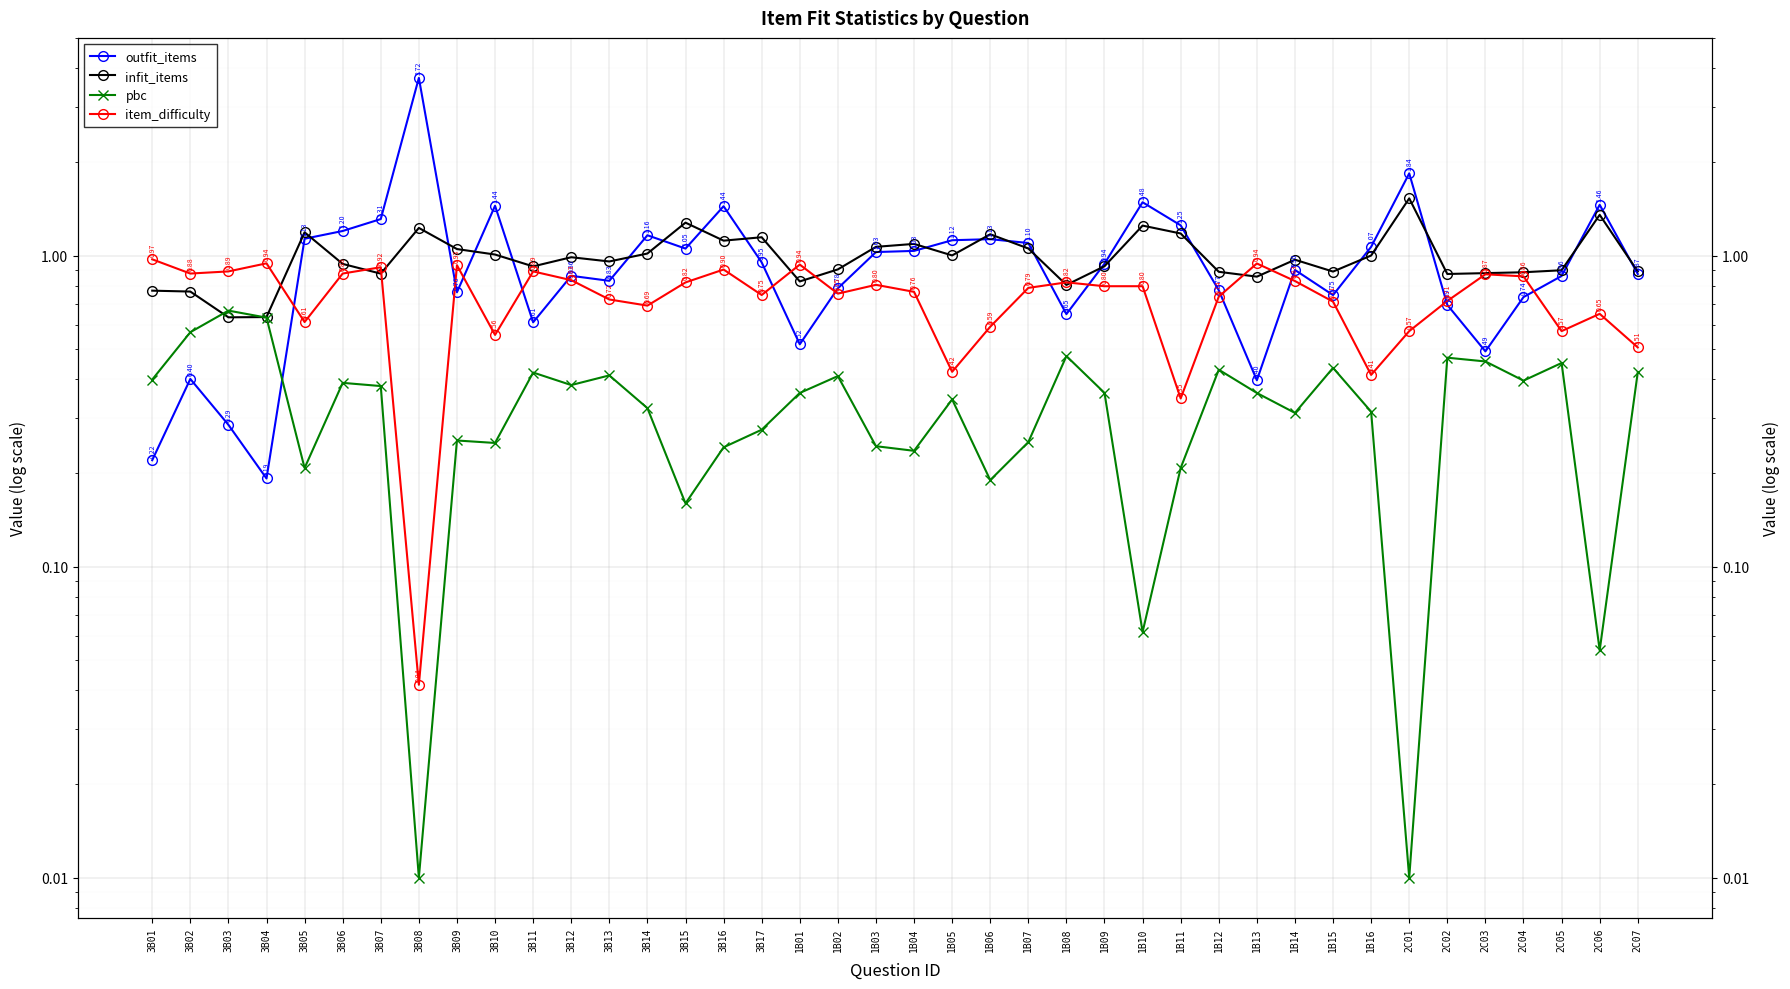

The infit_items series shows 0.3 at 3B13. True or false?

False